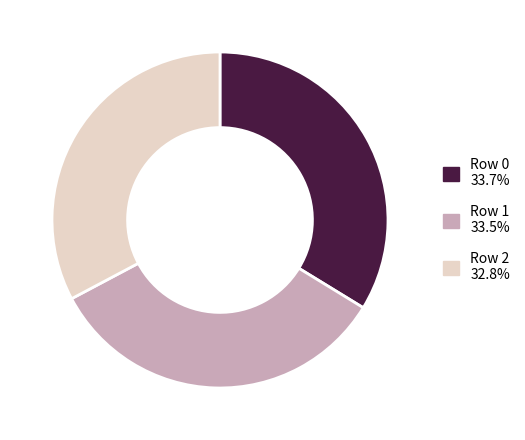

Between Row 2 and Row 1, which is larger?

Row 1